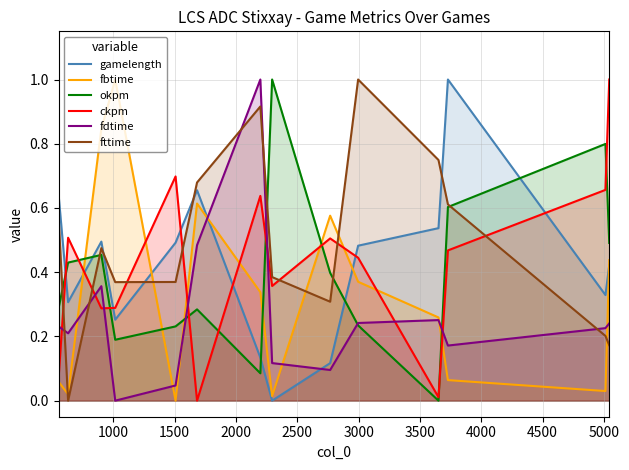

Which series ends up on top after the final intersection of gamelength and fdtime?

gamelength